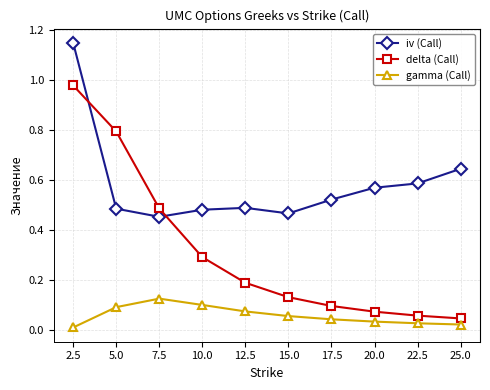

How many times do delta (Call) and iv (Call) cross each other?

2